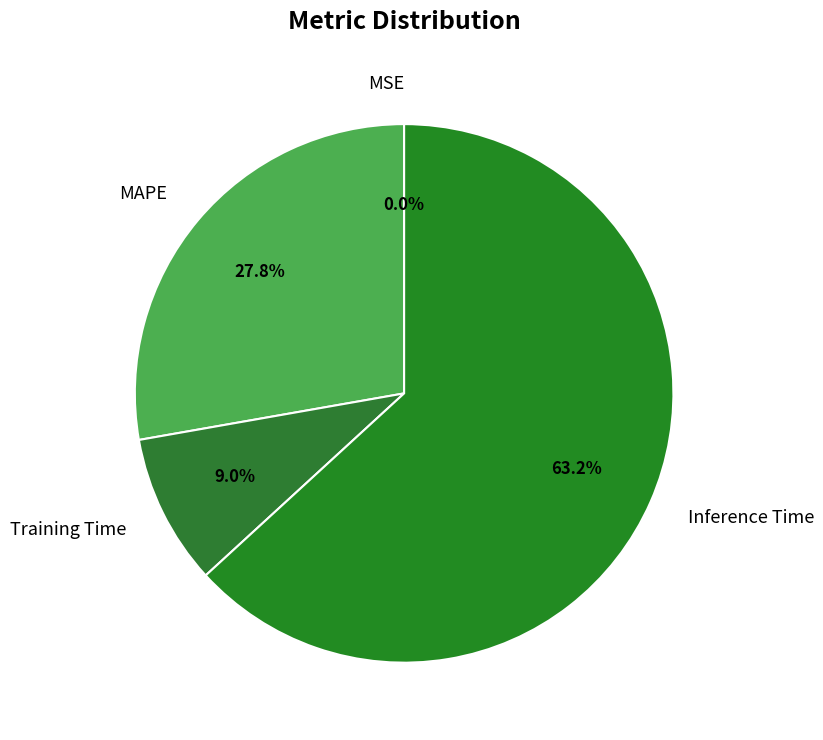

What percentage do Inference Time and MAPE together represent?

91.0%